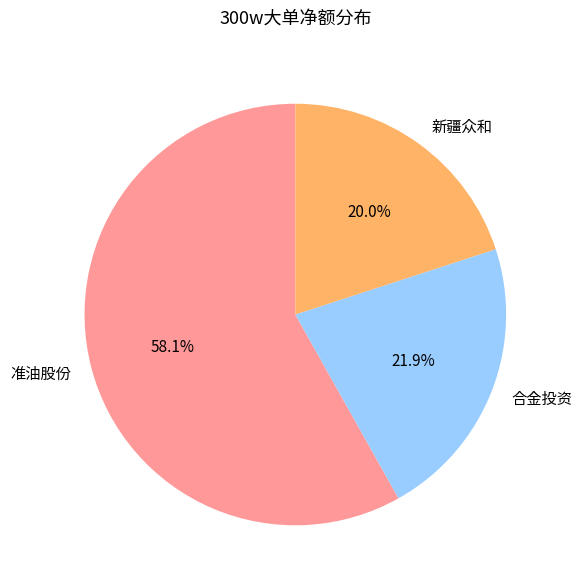

Approximately how many times larger is the value at 准油股份 compared to 合金投资?

2.7